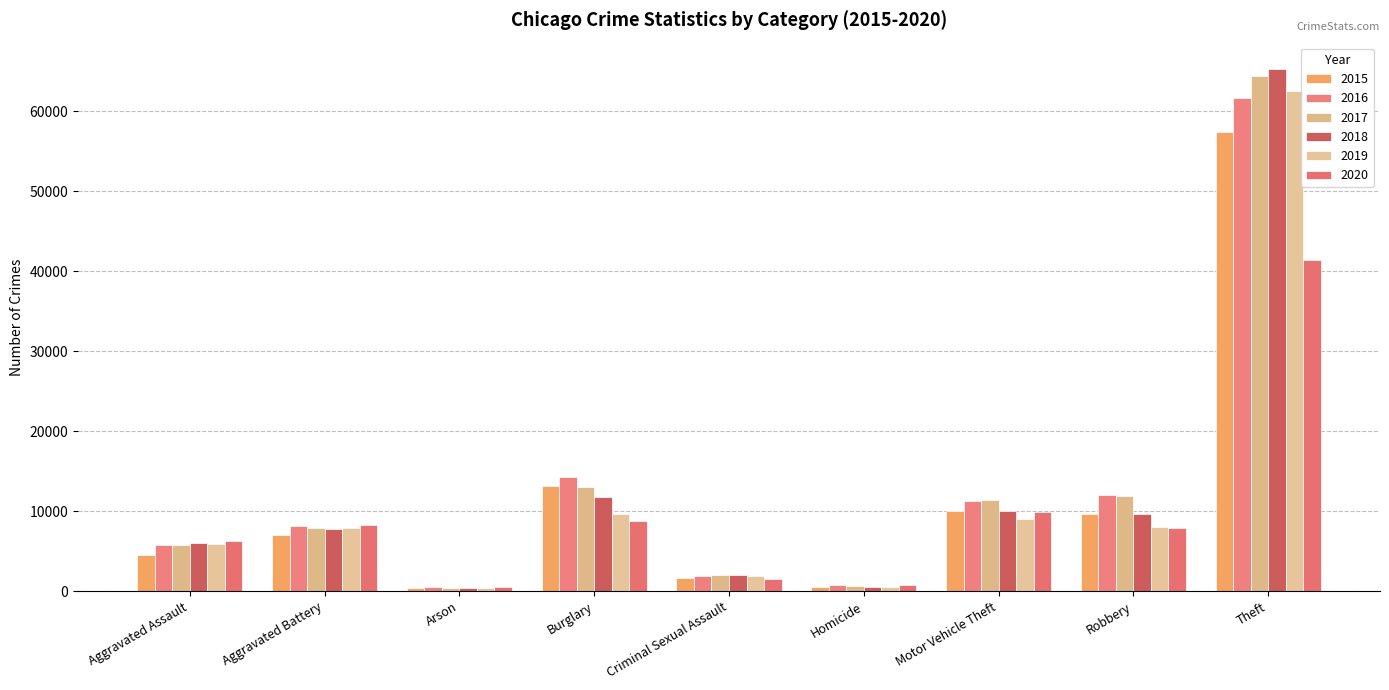

Which category has the highest value in the 2015 series?

Theft